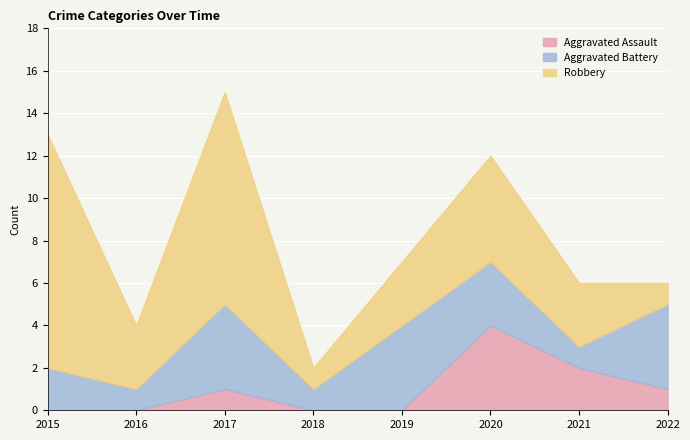

True or false: Aggravated Assault and Robbery intersect in this chart.

False